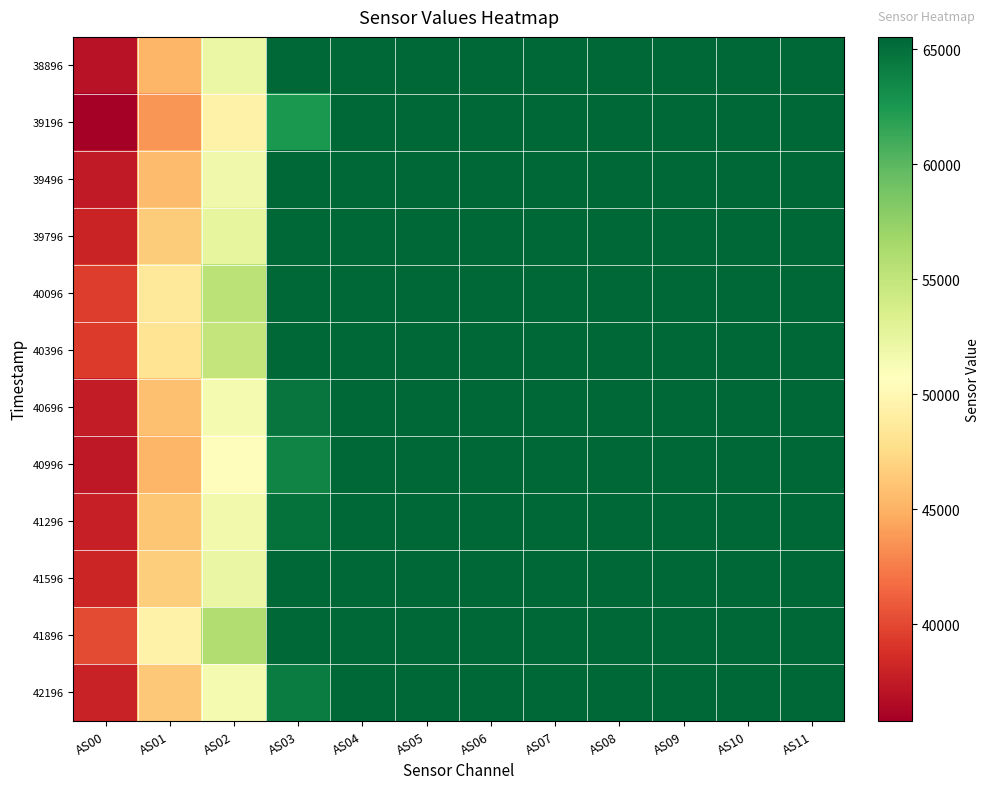

Reading left to right, transcribe all the data shown in this chart.

38896: AS00=37042	AS01=45219	AS02=52141	AS03=65535	AS04=65535	AS05=65535	AS06=65535	AS07=65535	AS08=65535	AS09=65535	AS10=65535	AS11=65535
39196: AS00=35790	AS01=43679	AS02=49408	AS03=62476	AS04=65535	AS05=65535	AS06=65535	AS07=65535	AS08=65535	AS09=65535	AS10=65535	AS11=65535
39496: AS00=37417	AS01=45629	AS02=51783	AS03=65535	AS04=65535	AS05=65535	AS06=65535	AS07=65535	AS08=65535	AS09=65535	AS10=65535	AS11=65535
39796: AS00=38091	AS01=46501	AS02=52493	AS03=65535	AS04=65535	AS05=65535	AS06=65535	AS07=65535	AS08=65535	AS09=65535	AS10=65535	AS11=65535
40096: AS00=39490	AS01=48507	AS02=55353	AS03=65535	AS04=65535	AS05=65535	AS06=65535	AS07=65535	AS08=65535	AS09=65535	AS10=65535	AS11=65535
40396: AS00=39343	AS01=48215	AS02=54922	AS03=65535	AS04=65535	AS05=65535	AS06=65535	AS07=65535	AS08=65535	AS09=65535	AS10=65535	AS11=65535
40696: AS00=37564	AS01=45836	AS02=51405	AS03=64707	AS04=65535	AS05=65535	AS06=65535	AS07=65535	AS08=65535	AS09=65535	AS10=65535	AS11=65535
40996: AS00=37346	AS01=45241	AS02=50480	AS03=63692	AS04=65535	AS05=65535	AS06=65535	AS07=65535	AS08=65535	AS09=65535	AS10=65535	AS11=65535
41296: AS00=37868	AS01=46245	AS02=51631	AS03=64891	AS04=65535	AS05=65535	AS06=65535	AS07=65535	AS08=65535	AS09=65535	AS10=65535	AS11=65535
41596: AS00=38196	AS01=46687	AS02=52194	AS03=65535	AS04=65535	AS05=65535	AS06=65535	AS07=65535	AS08=65535	AS09=65535	AS10=65535	AS11=65535
41896: AS00=40173	AS01=49418	AS02=55951	AS03=65535	AS04=65535	AS05=65535	AS06=65535	AS07=65535	AS08=65535	AS09=65535	AS10=65535	AS11=65535
42196: AS00=37936	AS01=46259	AS02=51473	AS03=64228	AS04=65535	AS05=65535	AS06=65535	AS07=65535	AS08=65535	AS09=65535	AS10=65535	AS11=65535